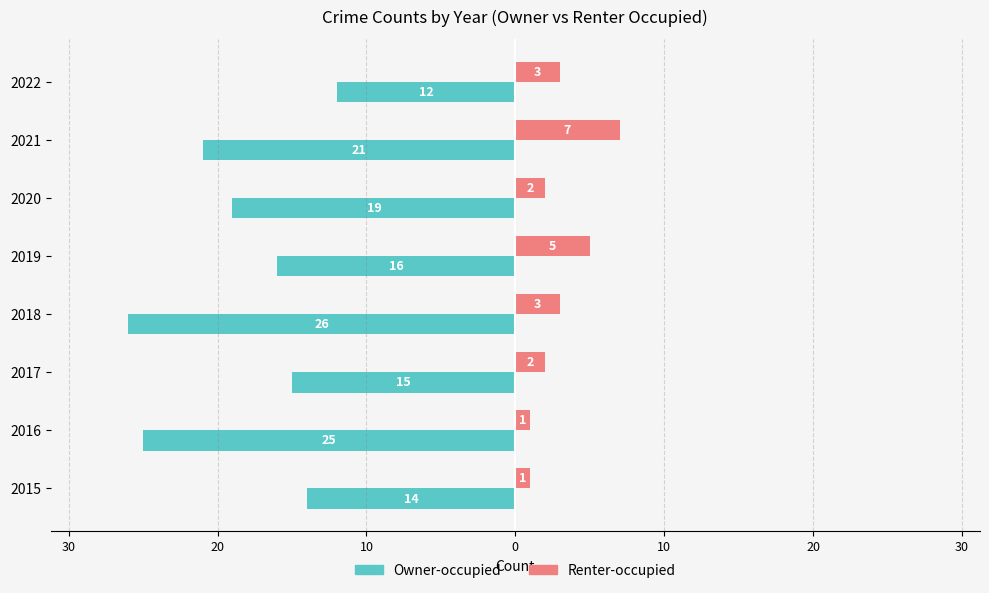

What are all the series names shown in the legend?

Owner-occupied, Renter-occupied